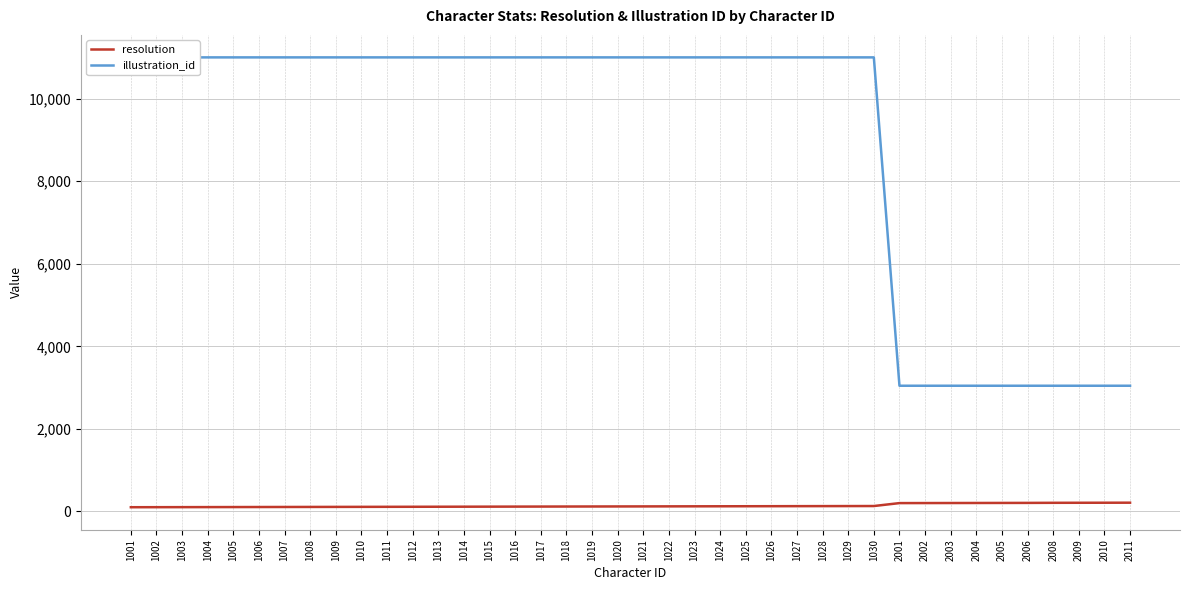

How many data points does each series have?

40